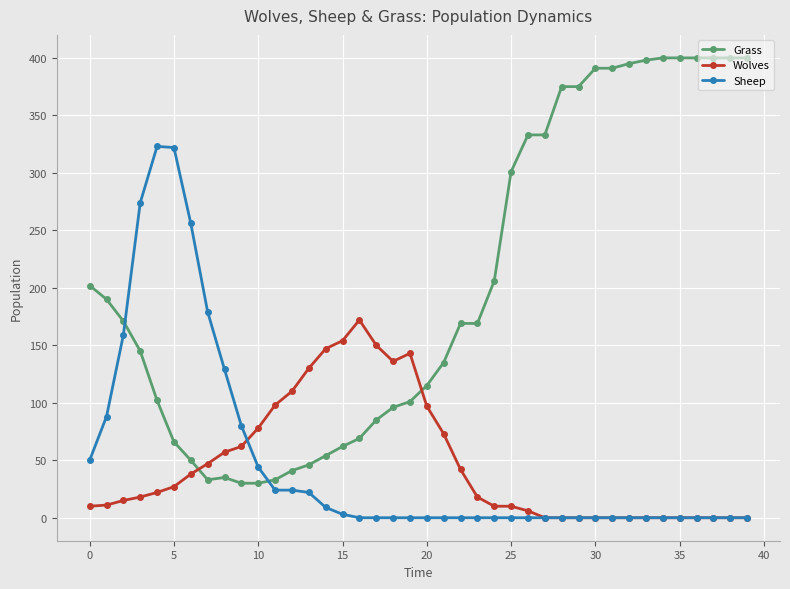

What is the maximum value for Wolves?

172